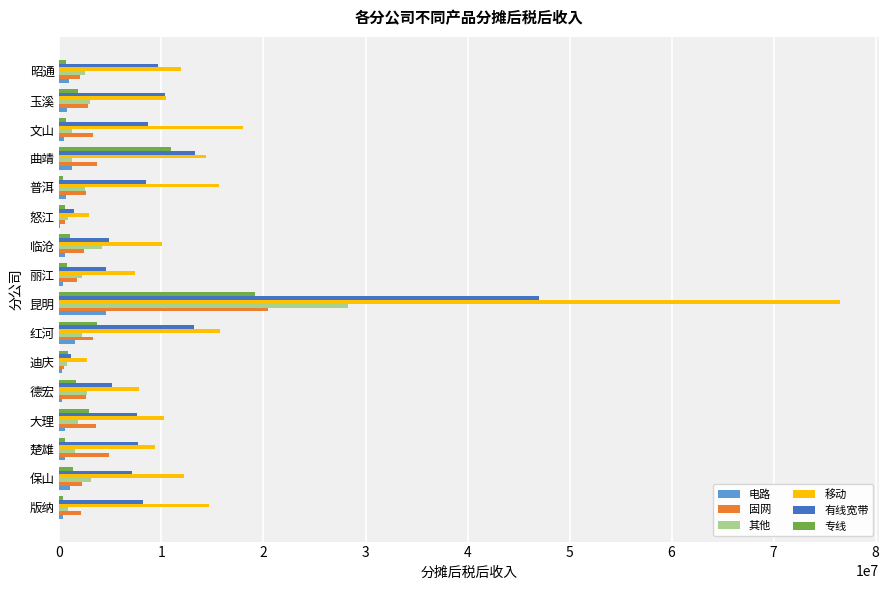

At which category is the sum across all series the highest?

昆明